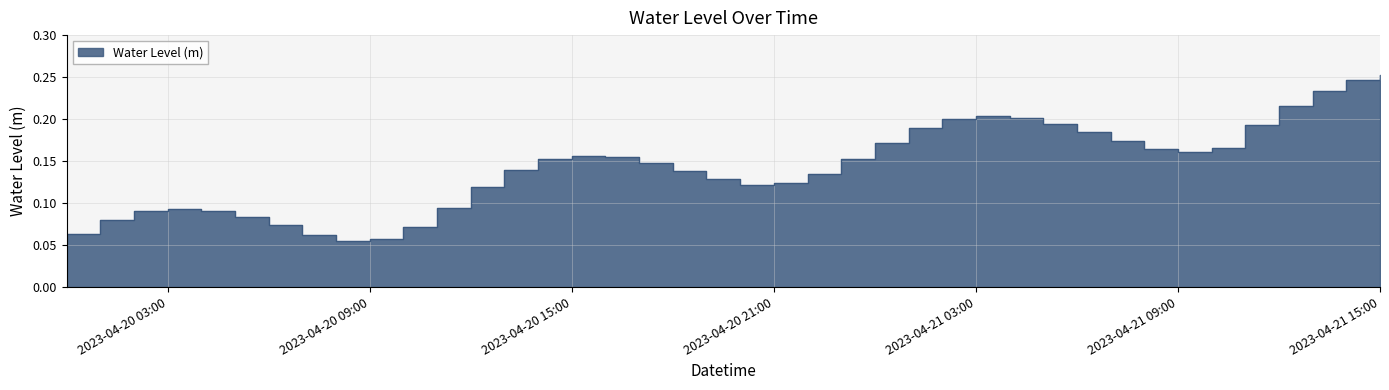

What is the approximate value at 2023-04-21 10:00:00?

0.2